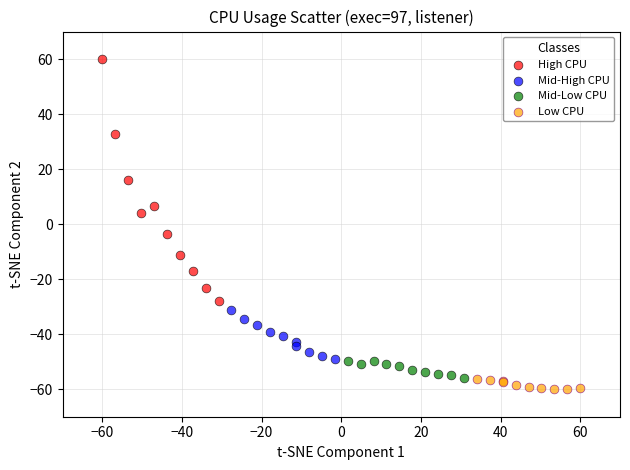

Which series has the largest Y range (max minus min)?

High CPU